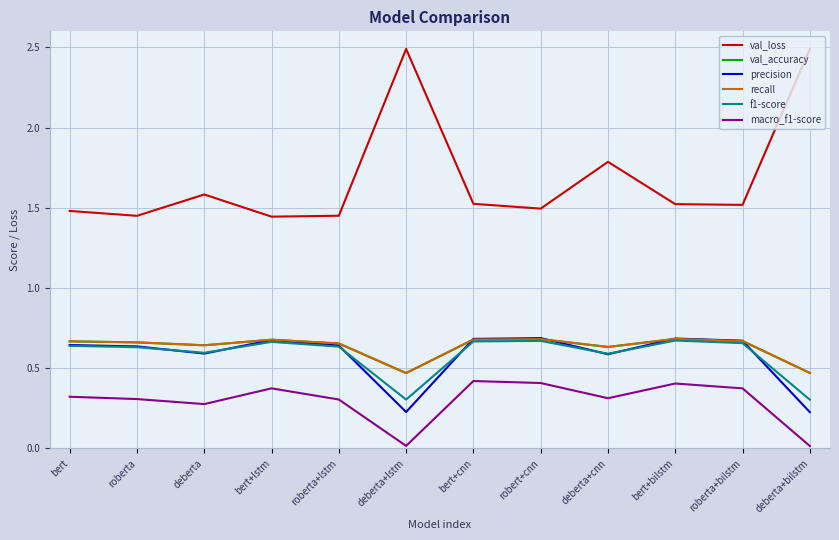

Does the chart have visible grid lines?

Yes